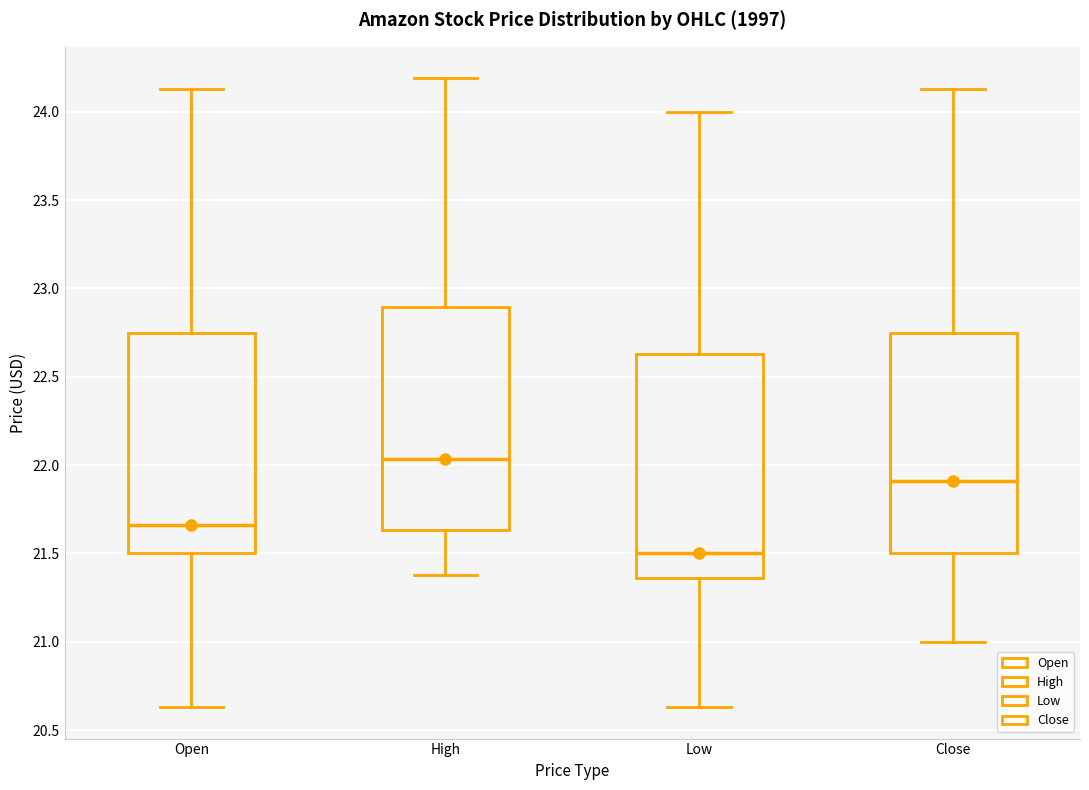

Reading left to right, transcribe this box plot: for each box, give where its median line is, the range the box spans, and where its two whiskers end, as read against the y-axis. The values are not printed on the chart, so give them approximately, as read against the axis.

Open: median 21.65, box 21.50 to 22.75, whiskers 20.65 to 24.15
High: median 22.05, box 21.65 to 22.90, whiskers 21.40 to 24.20
Low: median 21.50, box 21.35 to 22.65, whiskers 20.65 to 24.00
Close: median 21.90, box 21.50 to 22.75, whiskers 21.00 to 24.15